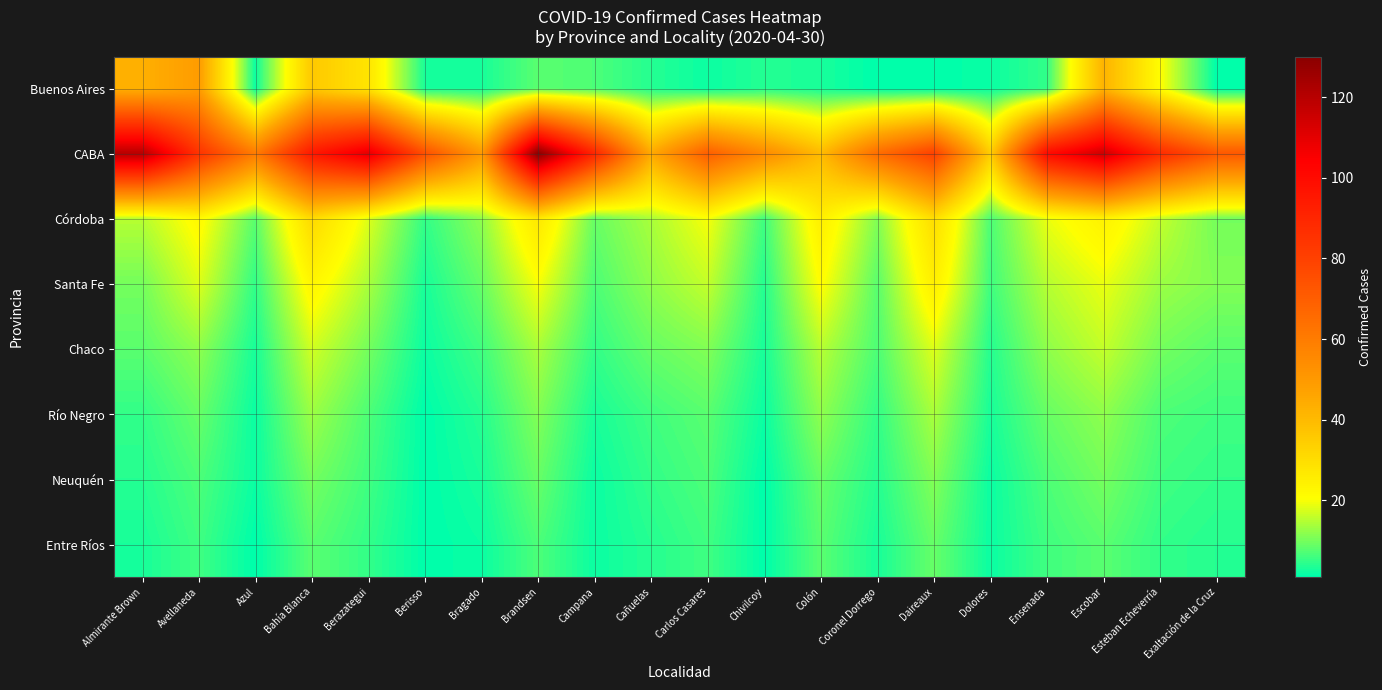

Reading right to left, extract all data points from this chart.

Buenos Aires: Exaltación de la Cruz=1	Esteban Echeverría=21	Escobar=42	Ensenada=5	Dolores=2	Daireaux=1	Coronel Dorrego=1	Colón=3	Chivilcoy=4	Carlos Casares=2	Cañuelas=4	Campana=7	Brandsen=8	Bragado=3	Berisso=3	Berazategui=28	Bahía Blanca=36	Azul=2	Avellaneda=49	Almirante Brown=43
CABA: Exaltación de la Cruz=72	Esteban Echeverría=88	Escobar=115	Ensenada=100	Dolores=35	Daireaux=80	Coronel Dorrego=65	Colón=40	Chivilcoy=55	Carlos Casares=70	Cañuelas=45	Campana=90	Brandsen=130	Bragado=50	Berisso=75	Berazategui=110	Bahía Blanca=95	Azul=60	Avellaneda=85	Almirante Brown=120
Córdoba: Exaltación de la Cruz=10	Esteban Echeverría=16	Escobar=24	Ensenada=19	Dolores=7	Daireaux=30	Coronel Dorrego=11	Colón=25	Chivilcoy=6	Carlos Casares=20	Cañuelas=14	Campana=9	Brandsen=27	Bragado=12	Berisso=5	Berazategui=18	Bahía Blanca=31	Azul=8	Avellaneda=22	Almirante Brown=15
Santa Fe: Exaltación de la Cruz=11	Esteban Echeverría=13	Escobar=19	Ensenada=15	Dolores=6	Daireaux=25	Coronel Dorrego=8	Colón=21	Chivilcoy=4	Carlos Casares=16	Cañuelas=12	Campana=7	Brandsen=20	Bragado=9	Berisso=3	Berazategui=14	Bahía Blanca=23	Azul=5	Avellaneda=18	Almirante Brown=10
Chaco: Exaltación de la Cruz=8	Esteban Echeverría=10	Escobar=16	Ensenada=12	Dolores=4	Daireaux=18	Coronel Dorrego=7	Colón=15	Chivilcoy=3	Carlos Casares=11	Cañuelas=9	Campana=5	Brandsen=14	Bragado=6	Berisso=2	Berazategui=10	Bahía Blanca=17	Azul=3	Avellaneda=12	Almirante Brown=8
Río Negro: Exaltación de la Cruz=6	Esteban Echeverría=7	Escobar=12	Ensenada=9	Dolores=3	Daireaux=14	Coronel Dorrego=5	Colón=12	Chivilcoy=2	Carlos Casares=8	Cañuelas=6	Campana=3	Brandsen=11	Bragado=4	Berisso=1	Berazategui=7	Bahía Blanca=13	Azul=2	Avellaneda=9	Almirante Brown=5
Neuquén: Exaltación de la Cruz=5	Esteban Echeverría=6	Escobar=10	Ensenada=7	Dolores=2	Daireaux=11	Coronel Dorrego=4	Colón=9	Chivilcoy=1	Carlos Casares=7	Cañuelas=5	Campana=2	Brandsen=9	Bragado=3	Berisso=1	Berazategui=6	Bahía Blanca=10	Azul=2	Avellaneda=7	Almirante Brown=4
Entre Ríos: Exaltación de la Cruz=4	Esteban Echeverría=5	Escobar=8	Ensenada=6	Dolores=2	Daireaux=9	Coronel Dorrego=3	Colón=8	Chivilcoy=1	Carlos Casares=6	Cañuelas=4	Campana=2	Brandsen=7	Bragado=2	Berisso=1	Berazategui=5	Bahía Blanca=8	Azul=1	Avellaneda=6	Almirante Brown=3